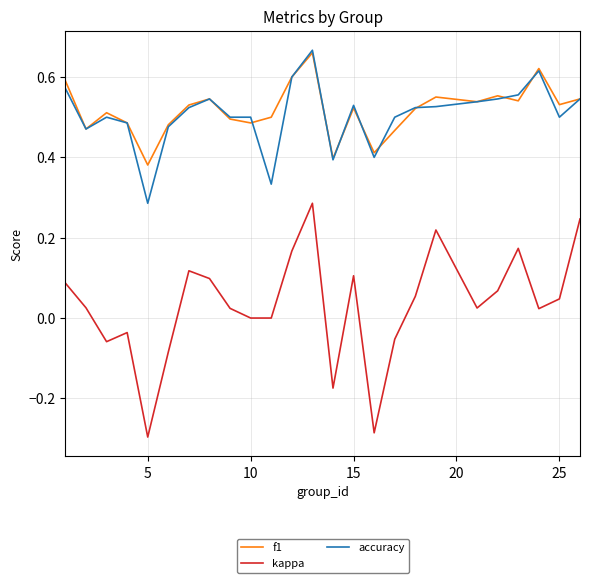

True or false: accuracy and kappa cross at least once.

False